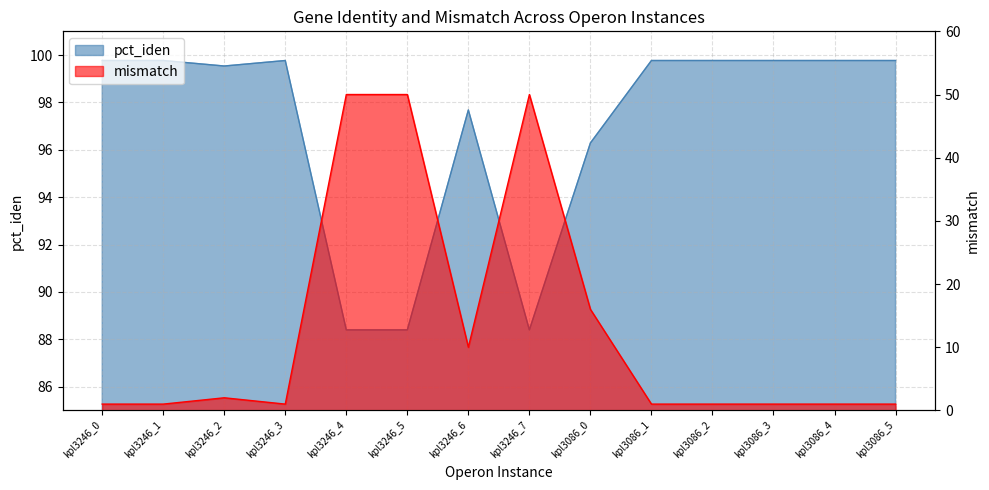

What is the label of the 4th point from the right?

kpl3086_2